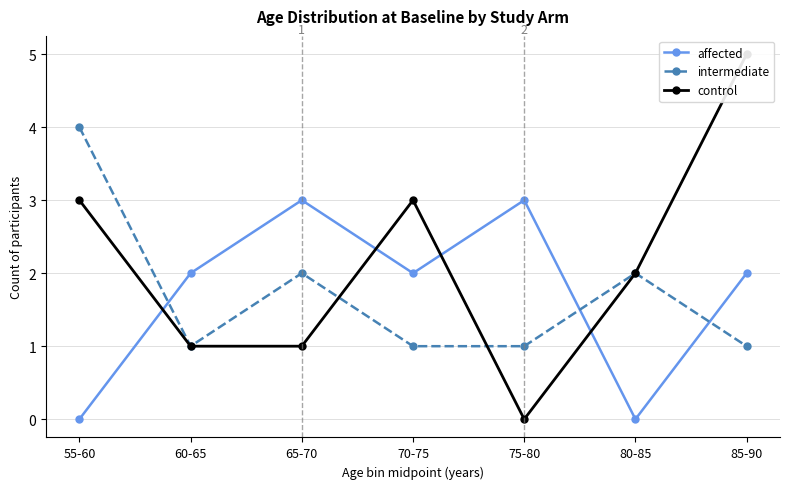

At which label does control first exceed 2?

55-60